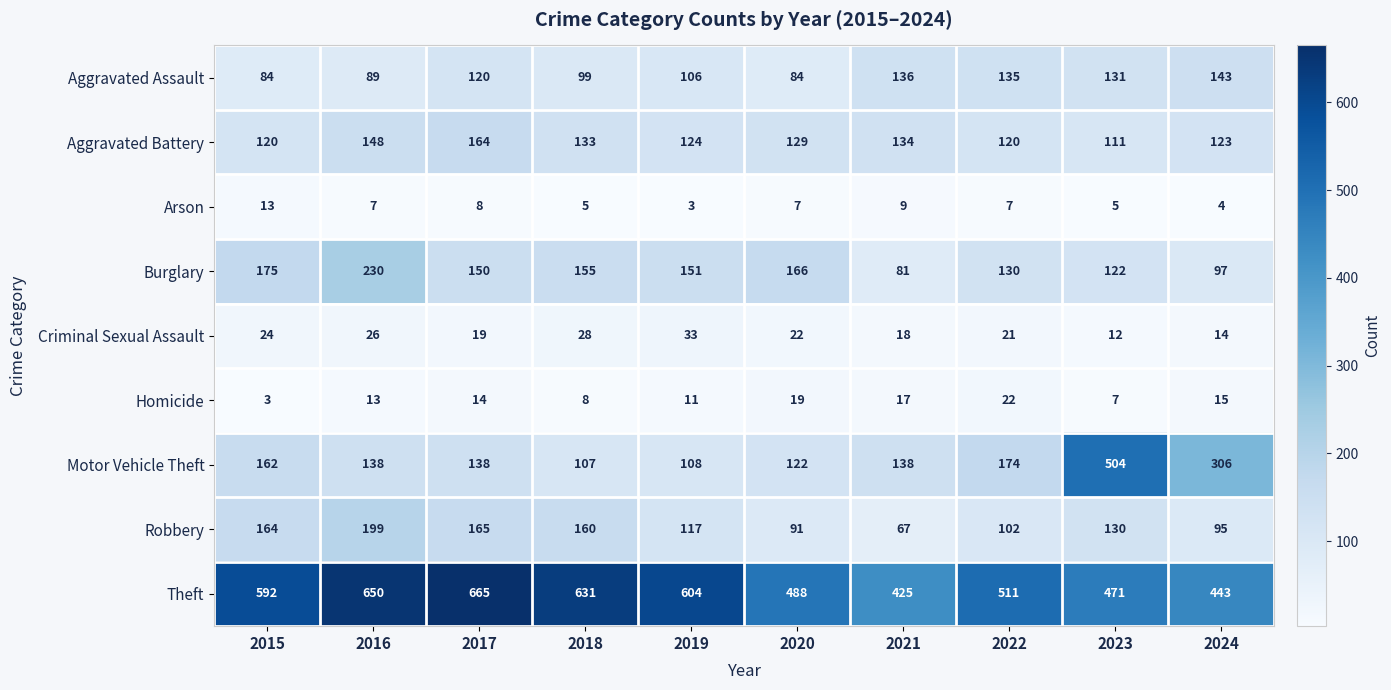

At which label is Motor Vehicle Theft closest to 305?

2024